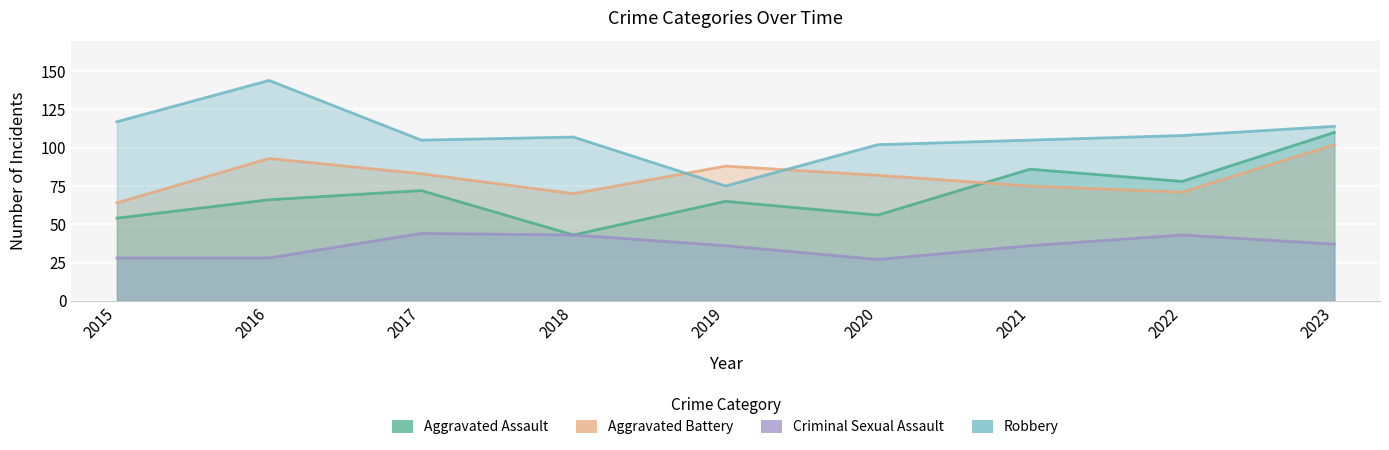

What is the sum of the Aggravated Assault values at 2021 and 2018?

129